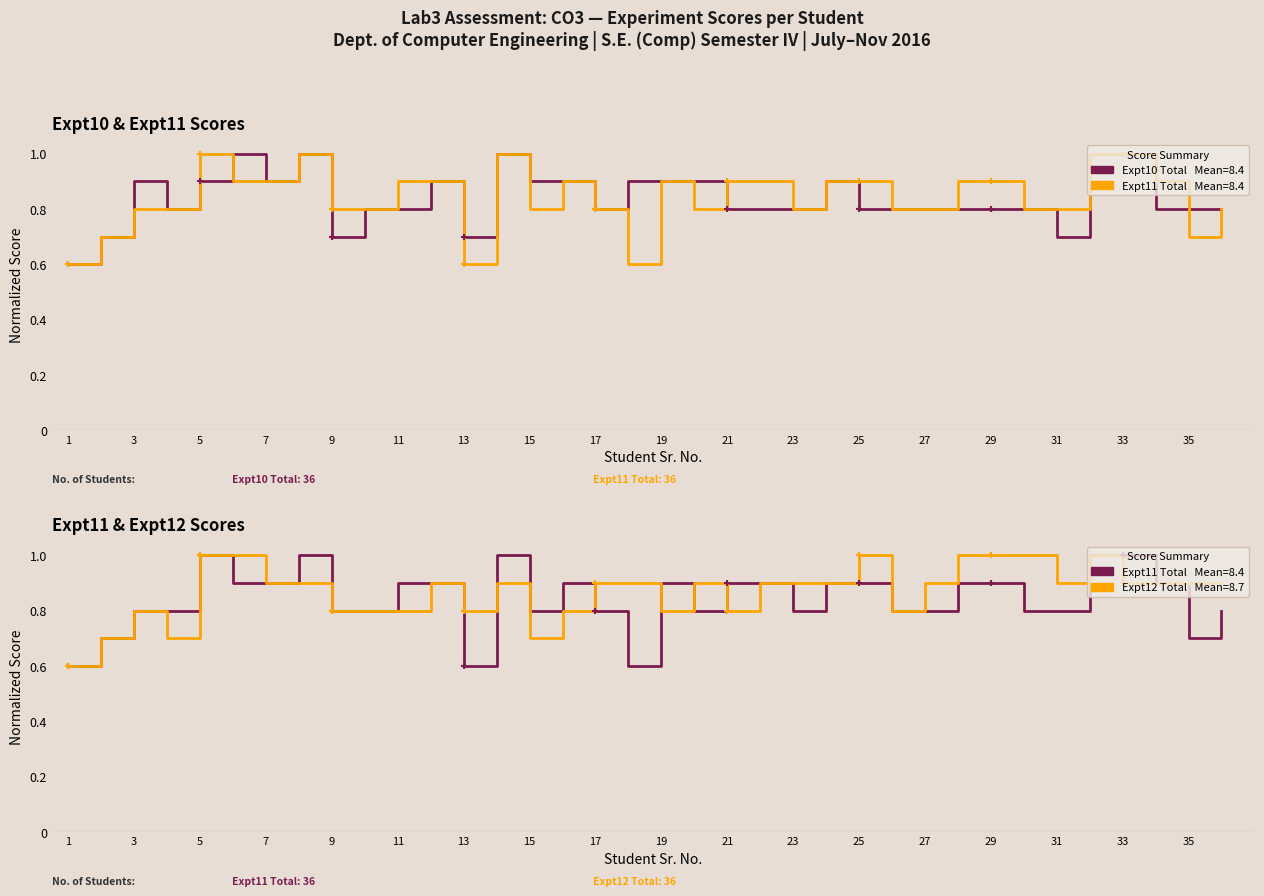

At which label does Expt12 Total reach its minimum?

1